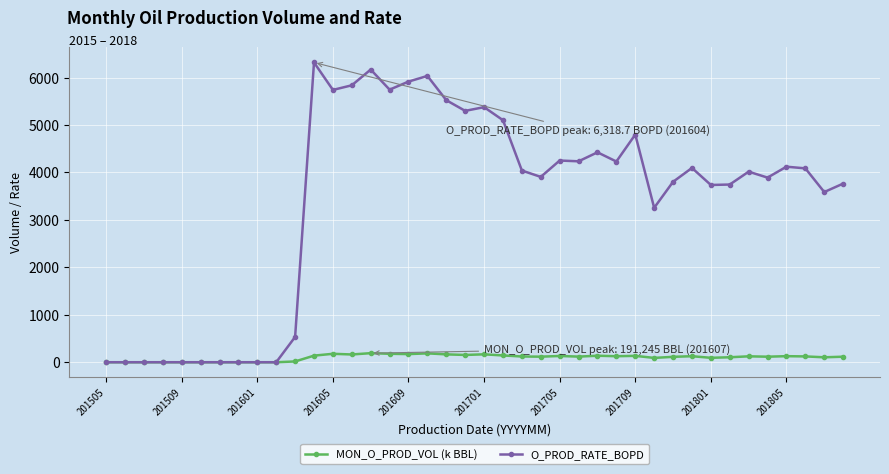

Which series has the widest spread of values?

O_PROD_RATE_BOPD